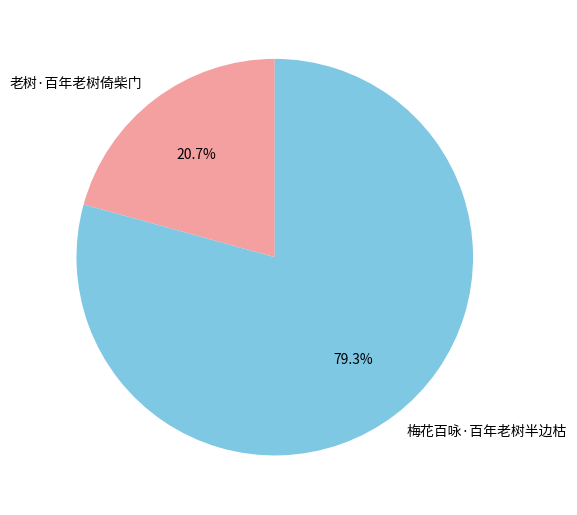

Which slice is the smallest?

老树·百年老树倚柴门